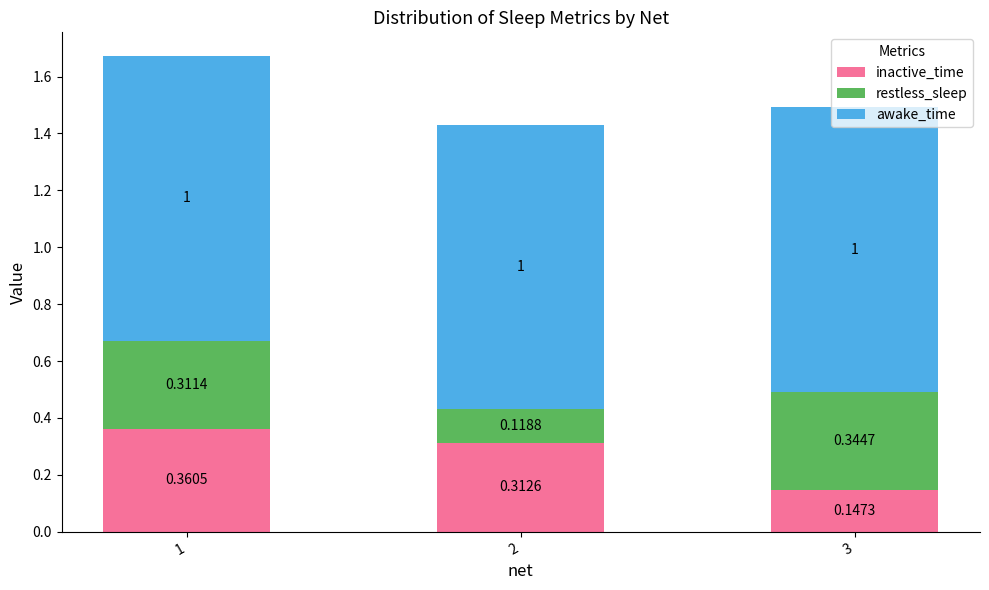

What is the total value across all series at 2?

1.4